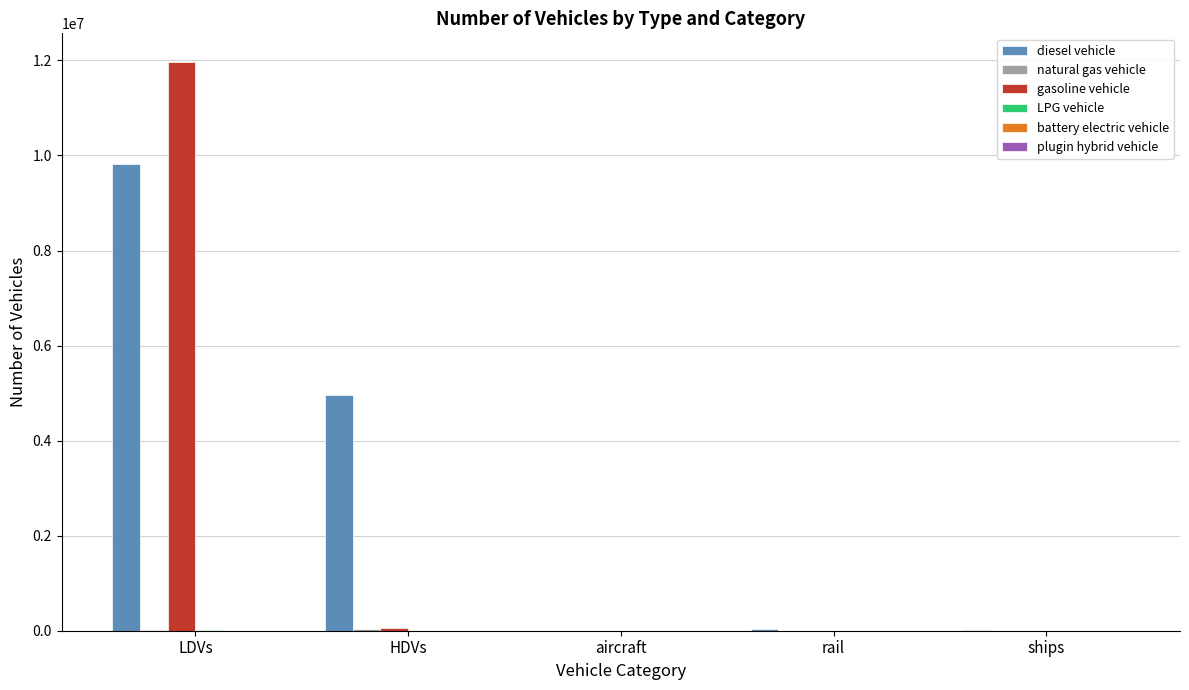

At which category does the chart reach its peak across all series?

LDVs